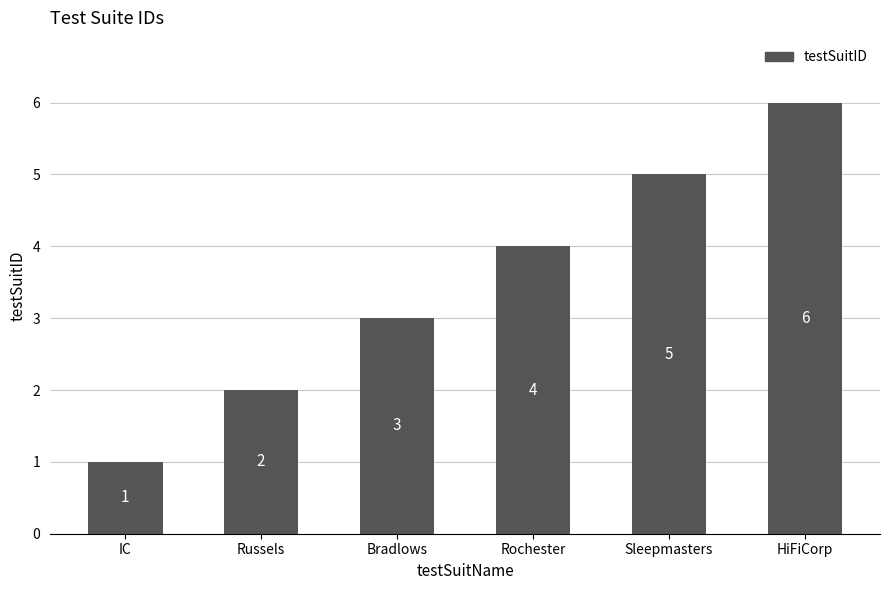

What is the approximate value at Bradlows?

3